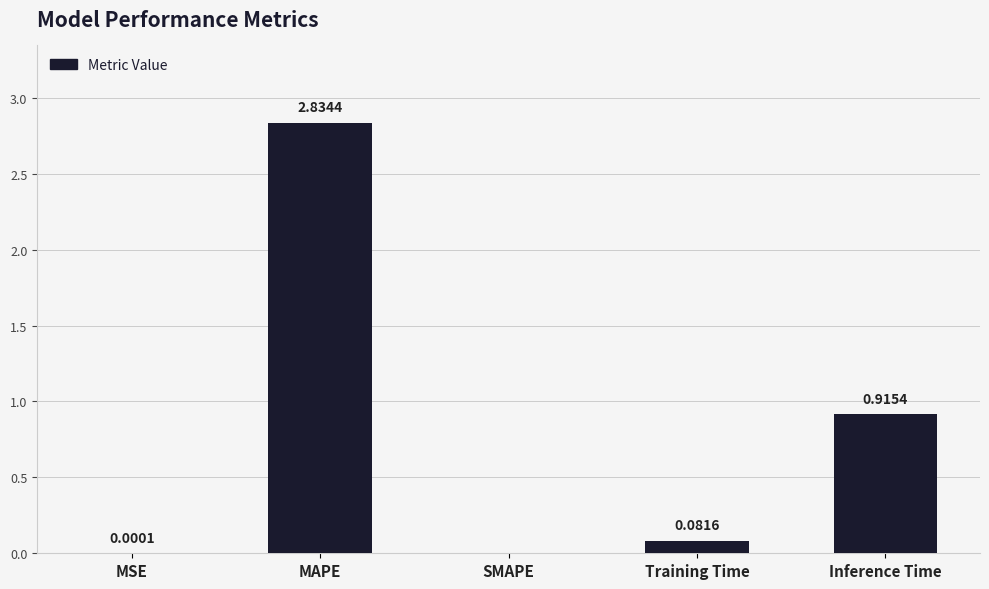

At which label is the value closest to 1?

Inference Time